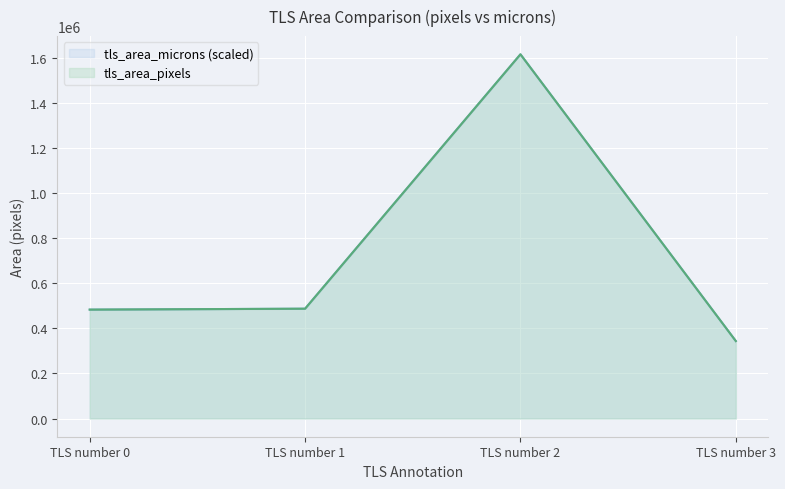

What is the sum of all tls_area_pixels values?

2928100